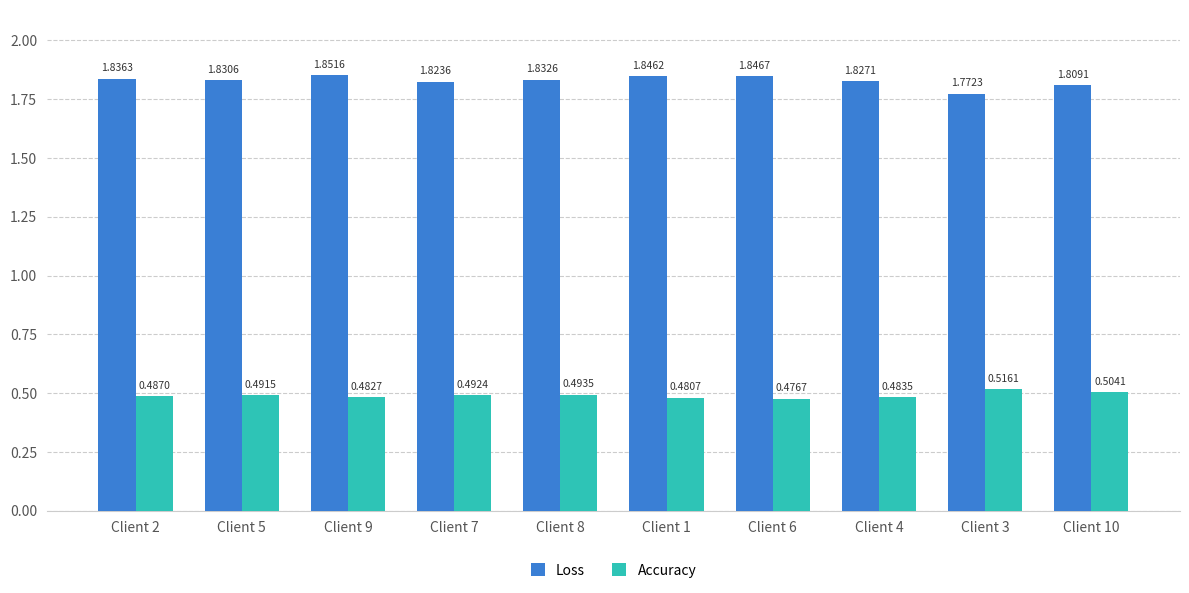

What is the label of the 9th bar from the right?

Client 5